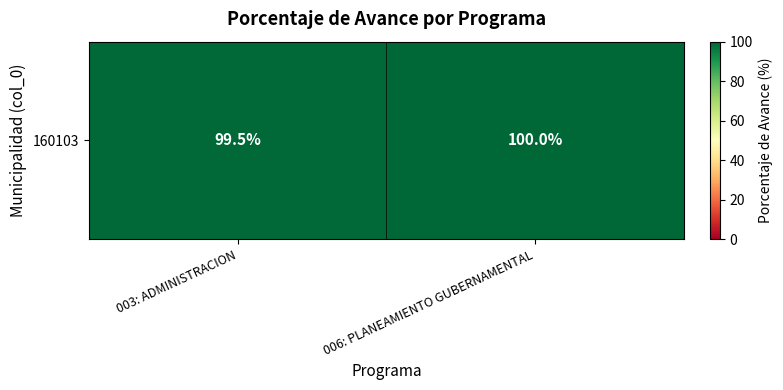

What is the difference between the maximum and minimum values?

0.5